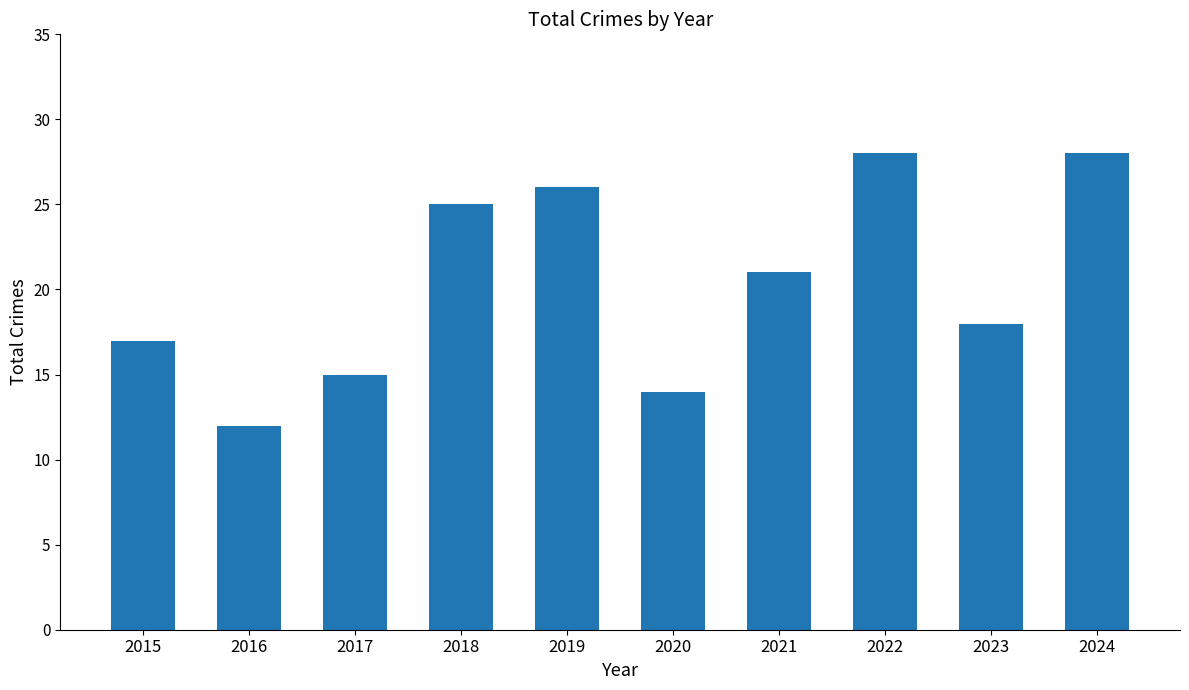

Where is the data nearest to the value 20?

2021